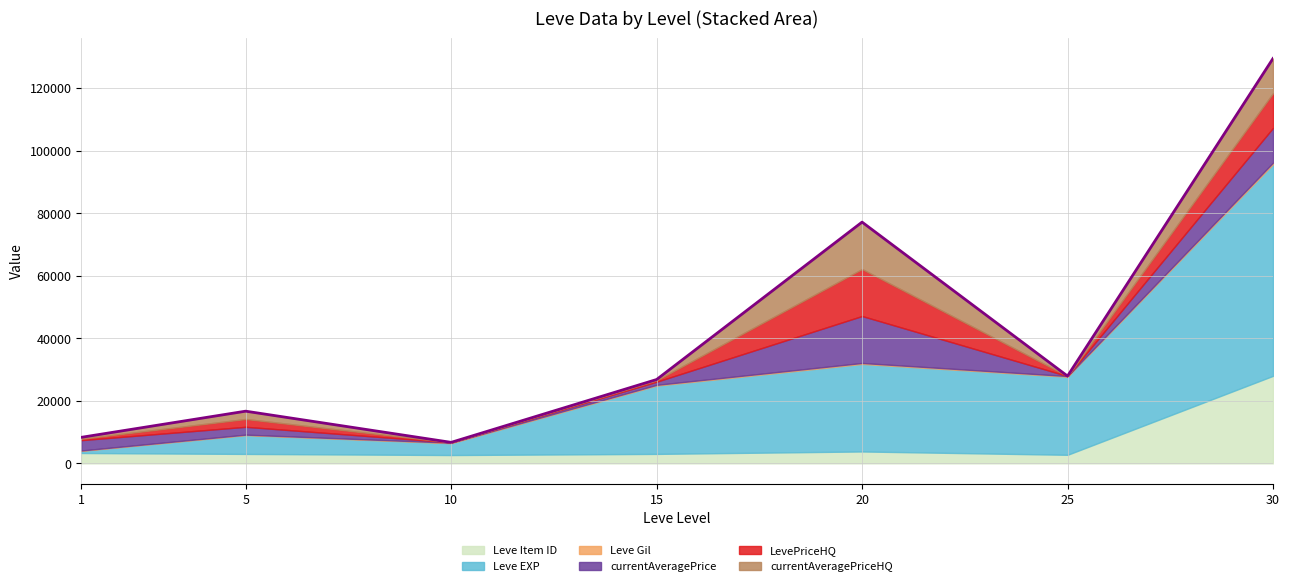

Which series has the largest total across all categories?

Leve EXP